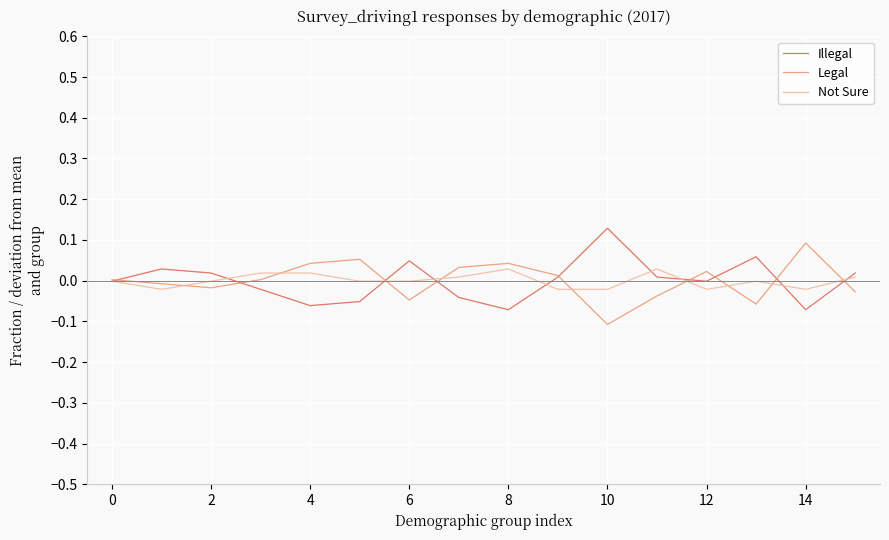

How many lines are shown in the chart?

3